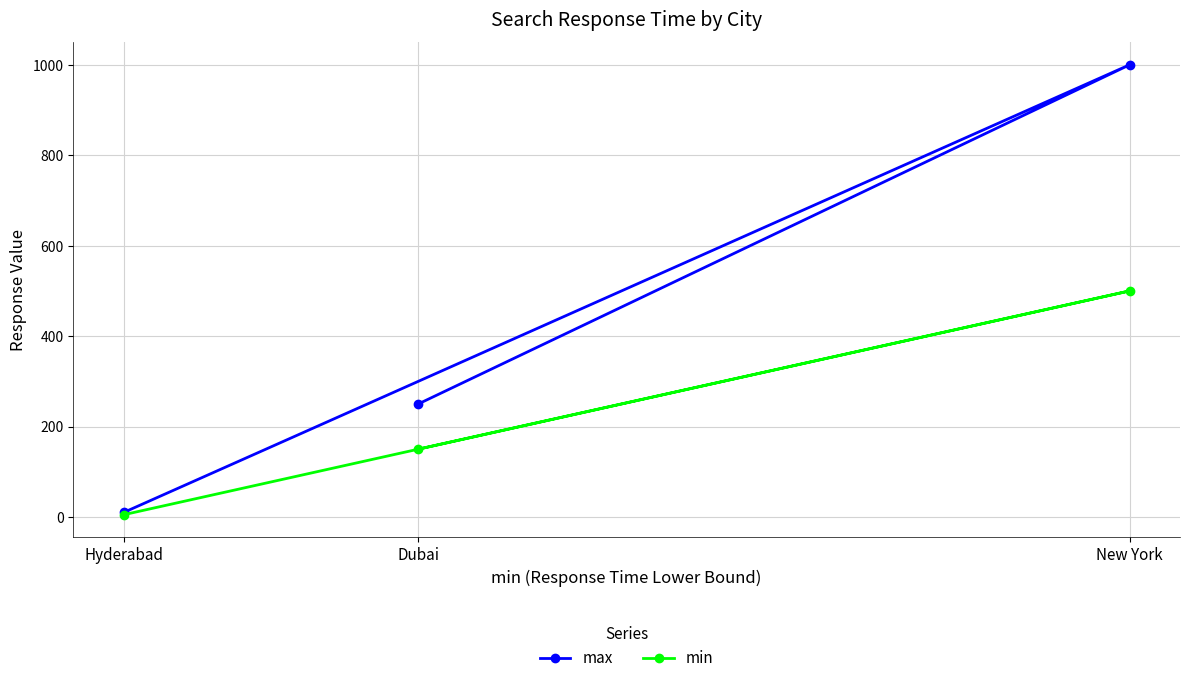

Is it true that max equals 97 at Dubai?

False